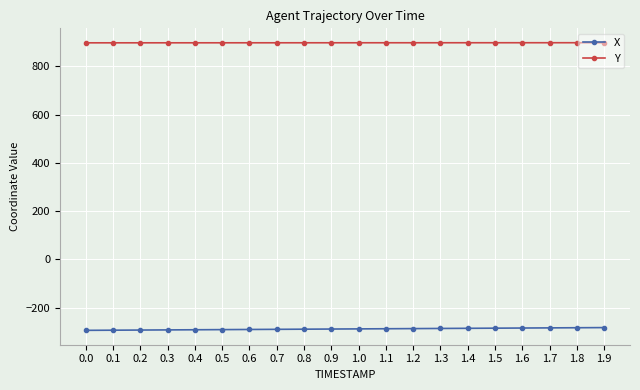

What position from the left is 0.5?

6